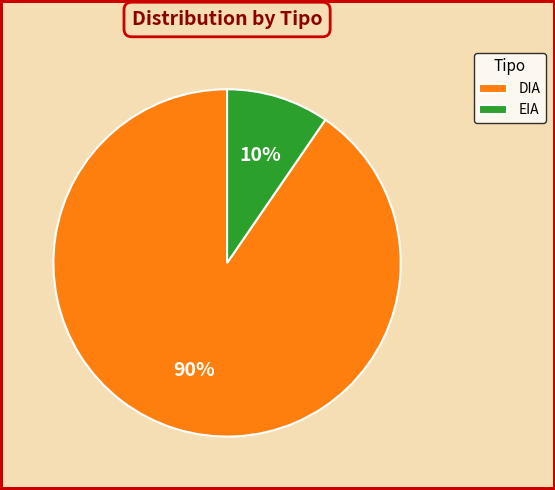

Count the number of slices in the pie.

2